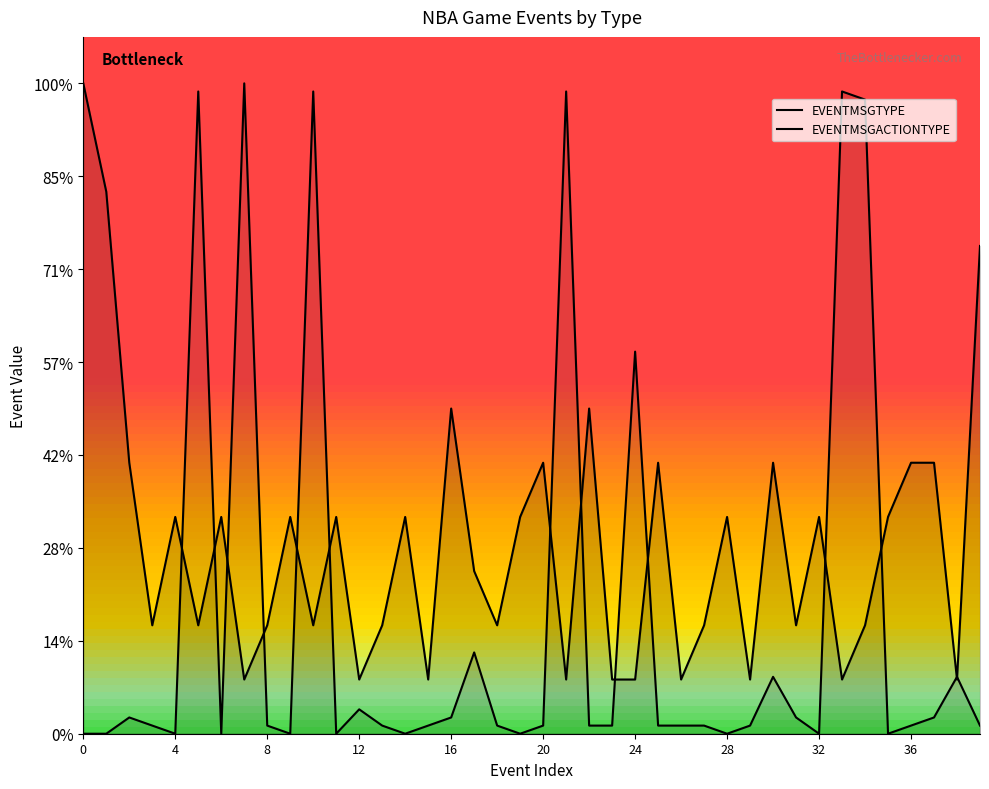

Does the chart have visible grid lines?

No